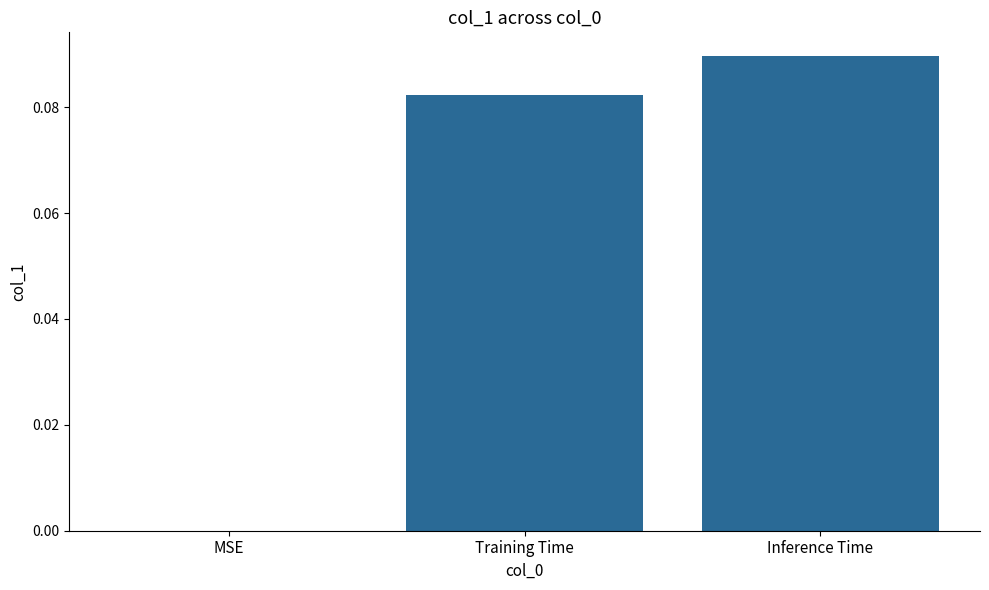

At which category does the chart reach its peak across all series?

Inference Time